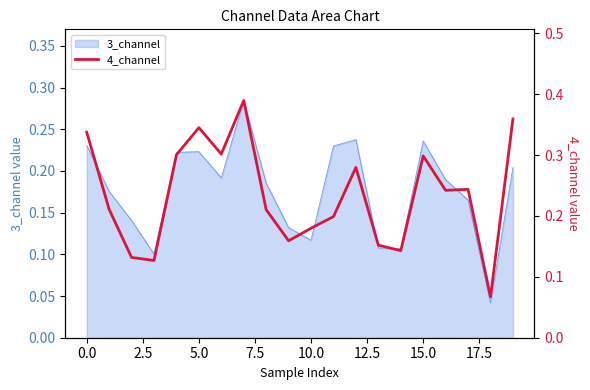

What is the difference between the second highest and minimum values?

0.3